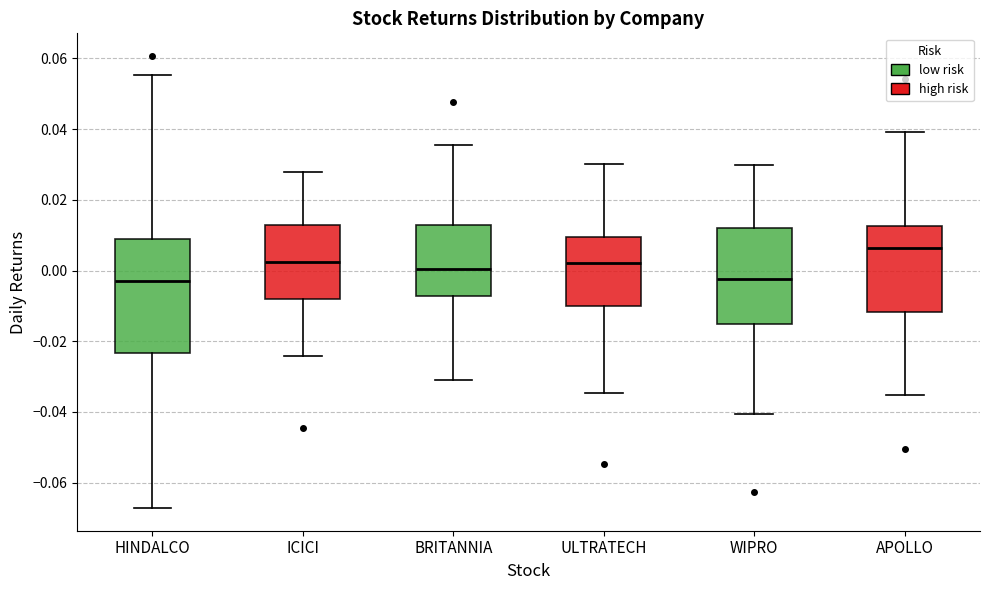

Where does the lower whisker of the box for HINDALCO end on the y-axis? The values are not printed on the chart, so give them approximately, as read against the axis.

-0.068